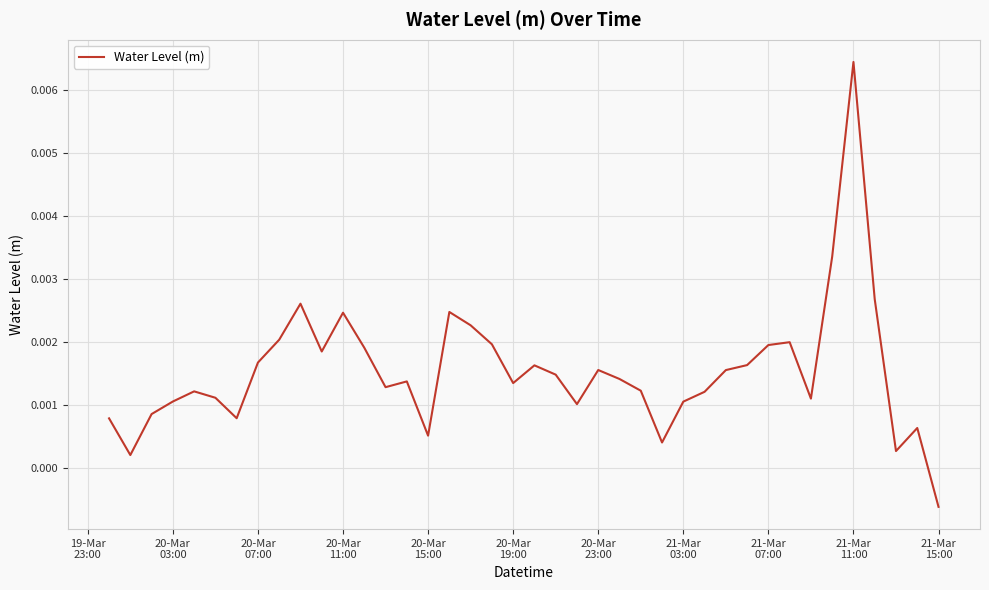

How many distinct data groups are displayed?

1